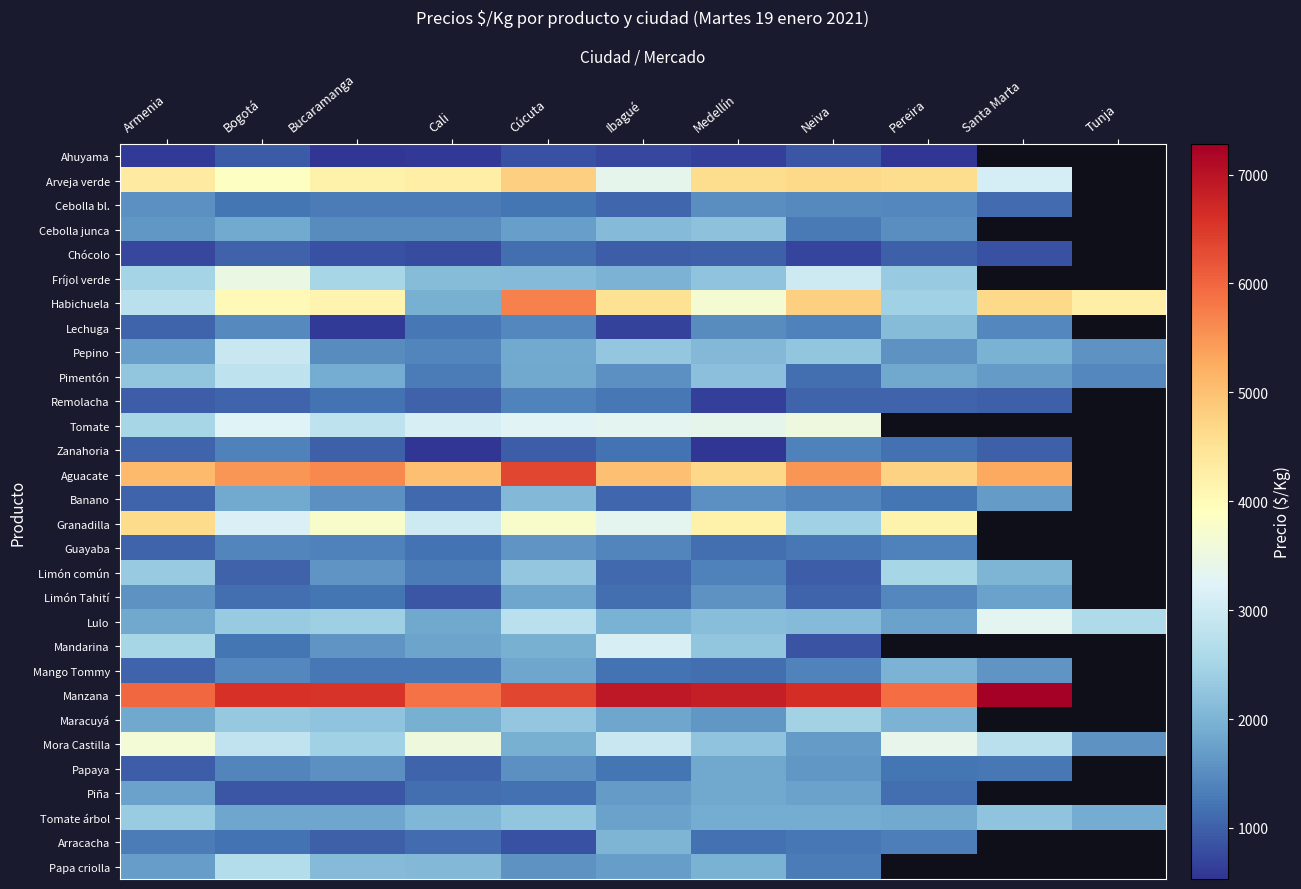

At which label is Habichuela closest to 3829?

Medellín